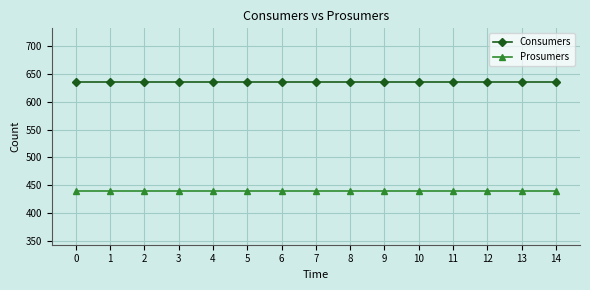

List the series in order of their overall mean, lowest first.

Prosumers, Consumers